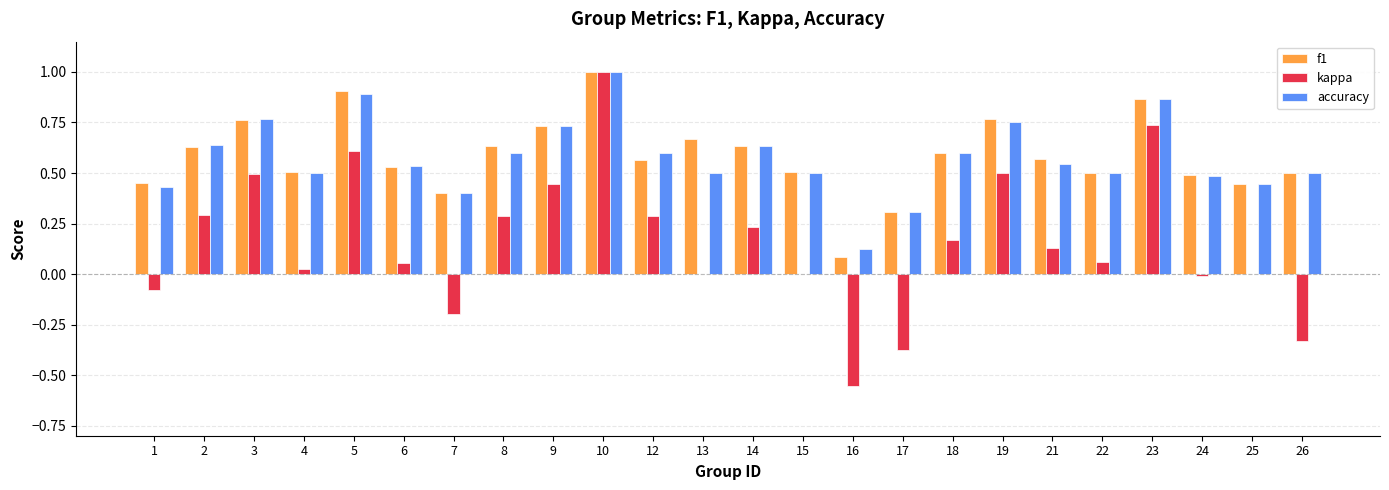

What is the maximum value shown in the chart?

1.0